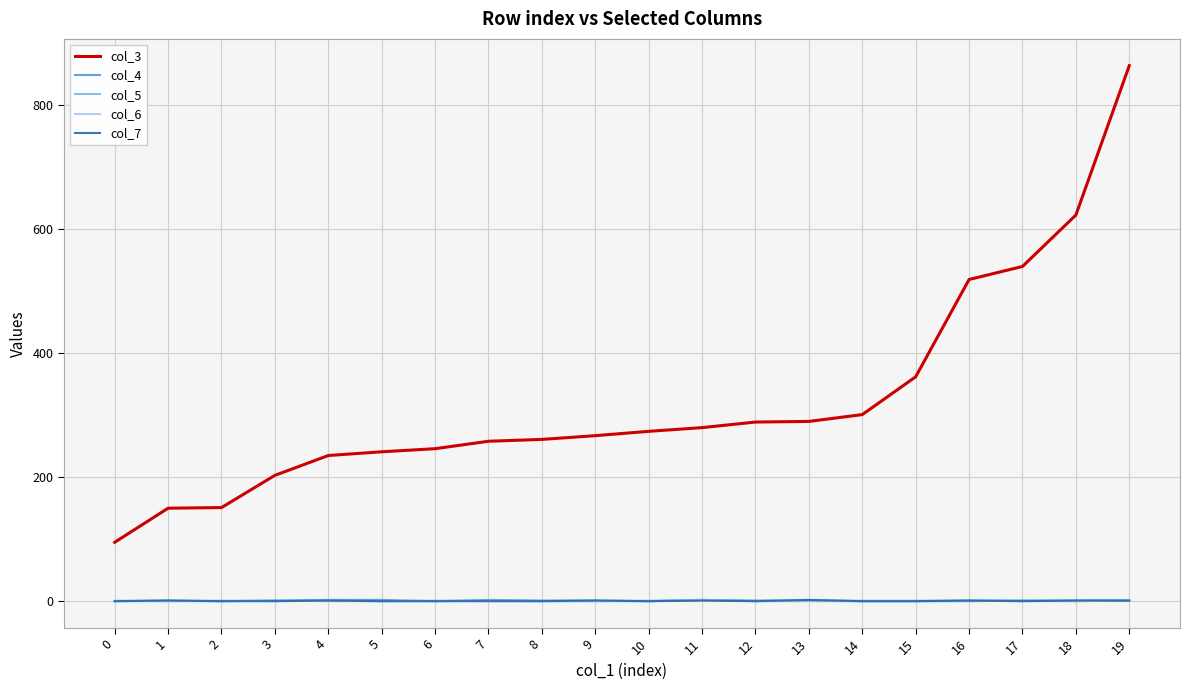

Which series ends up on top after the final intersection of col_6 and col_7?

col_6